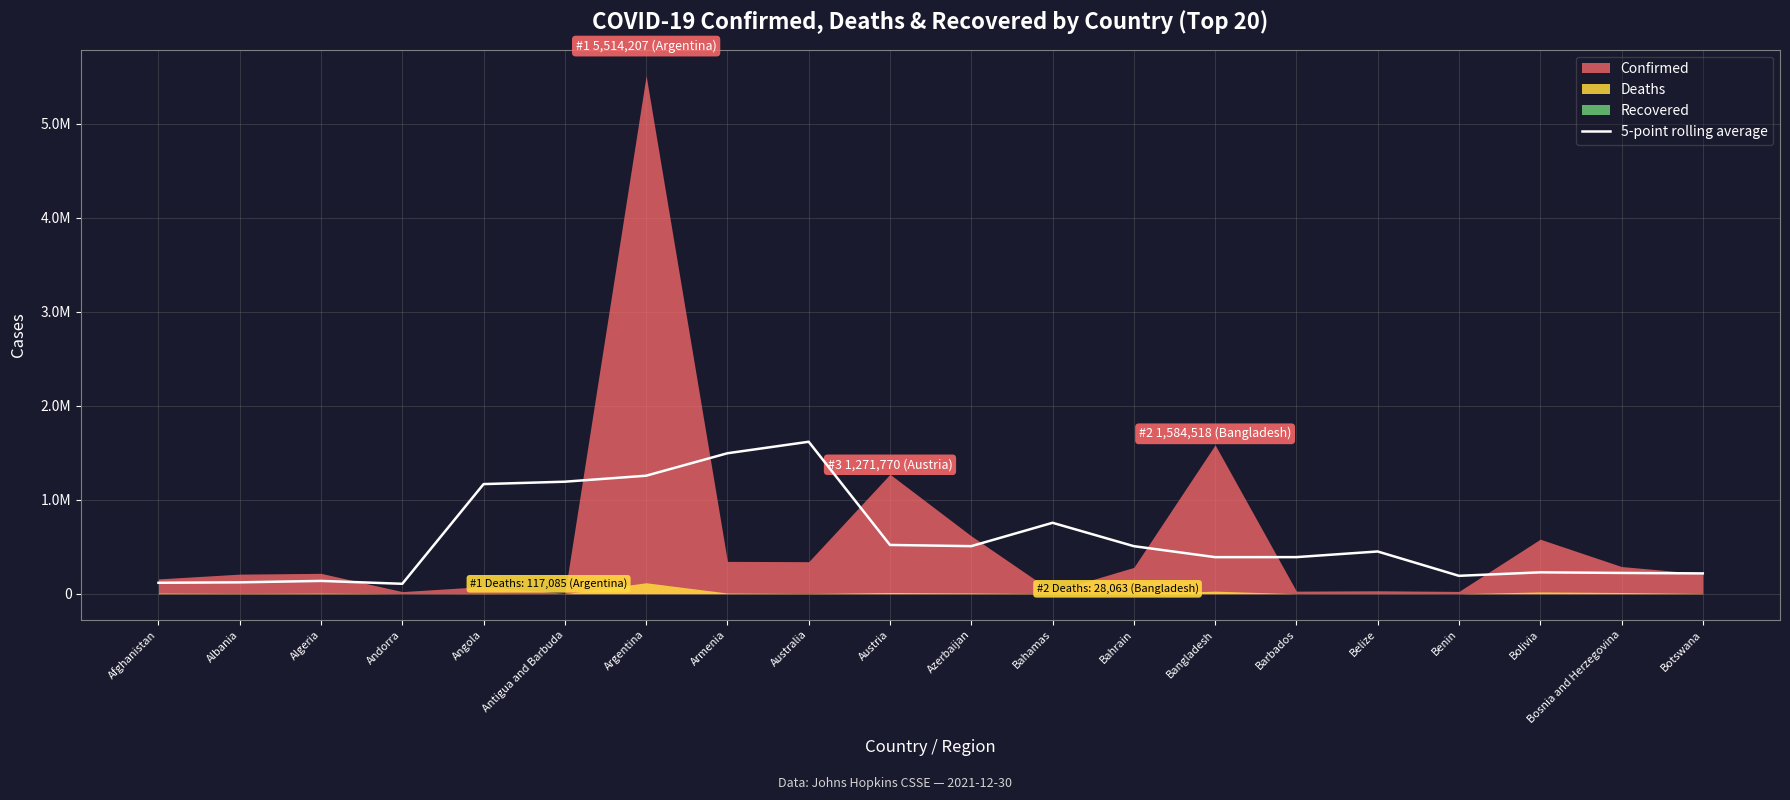

Reading left to right, transcribe all the data shown in this chart.

116840.2	121404.8	136762.2	106006.6	1167068.2	1192562.6	1256285.4	1495282.0	1617598.6	519465.0	506614.0	755230.2	506443.4	389621.8	389901.0	449942.6	190974.2	227903.4	221556.6	216569.6